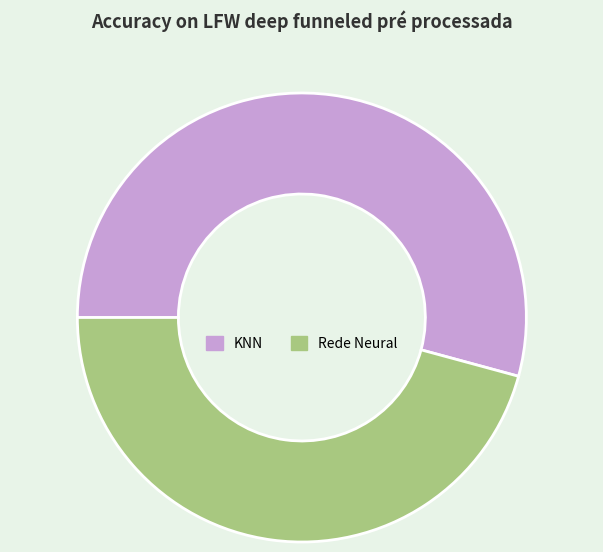

Which slice is the smallest?

Rede Neural